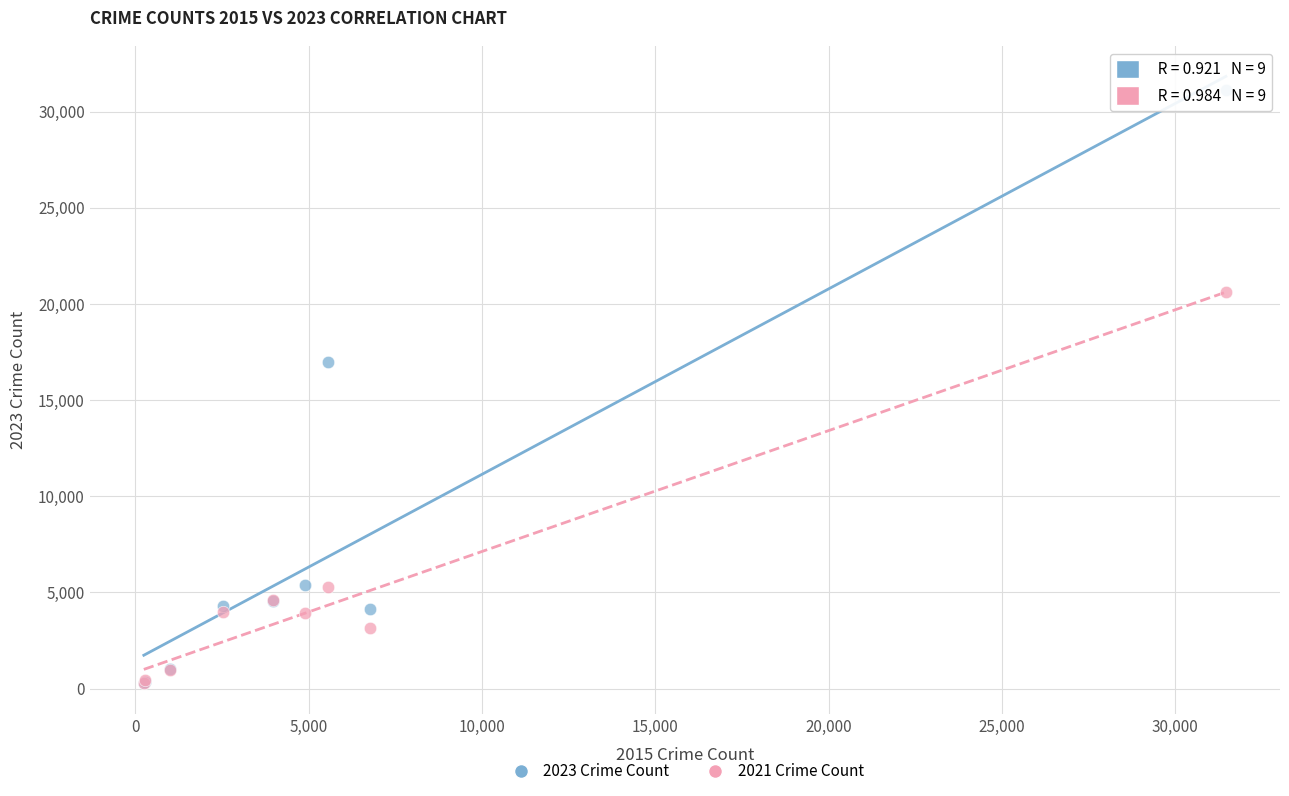

What are all the series names shown in the legend?

2023 Crime Count, 2021 Crime Count